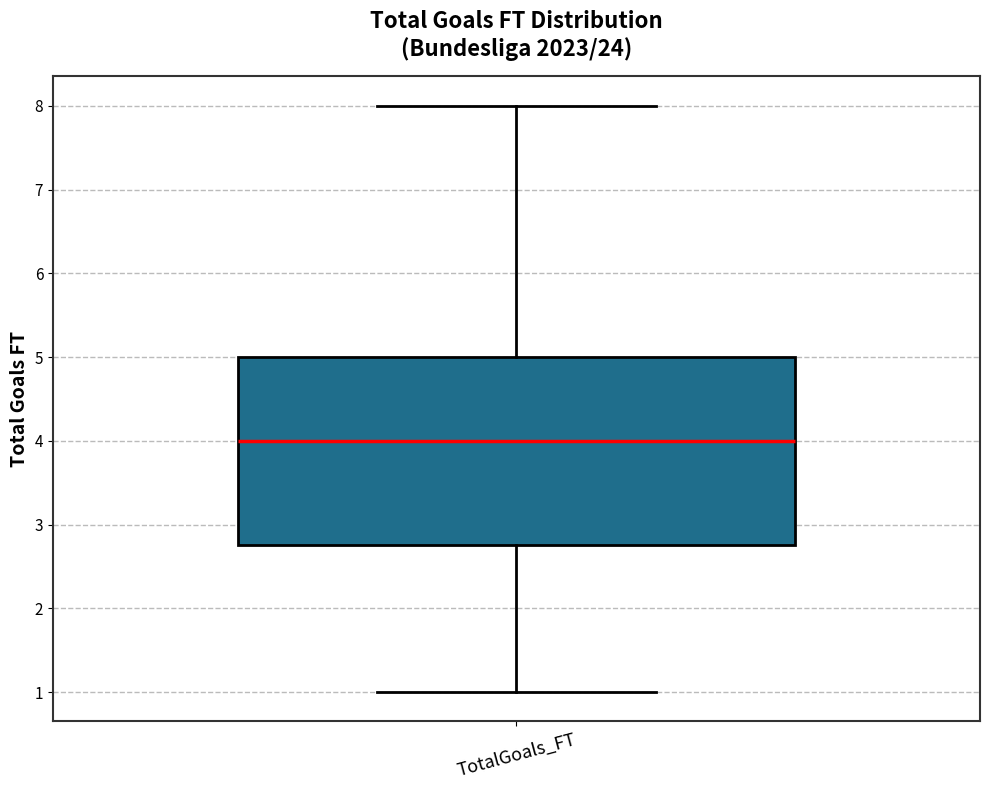

Read this box plot against the y-axis: the position of the median line, the range covered by the box, and the ends of both whiskers. The values are not printed on the chart, so give them approximately, as read against the axis.

median 4.0, box 2.8 to 5.0, whiskers 1.0 to 8.0